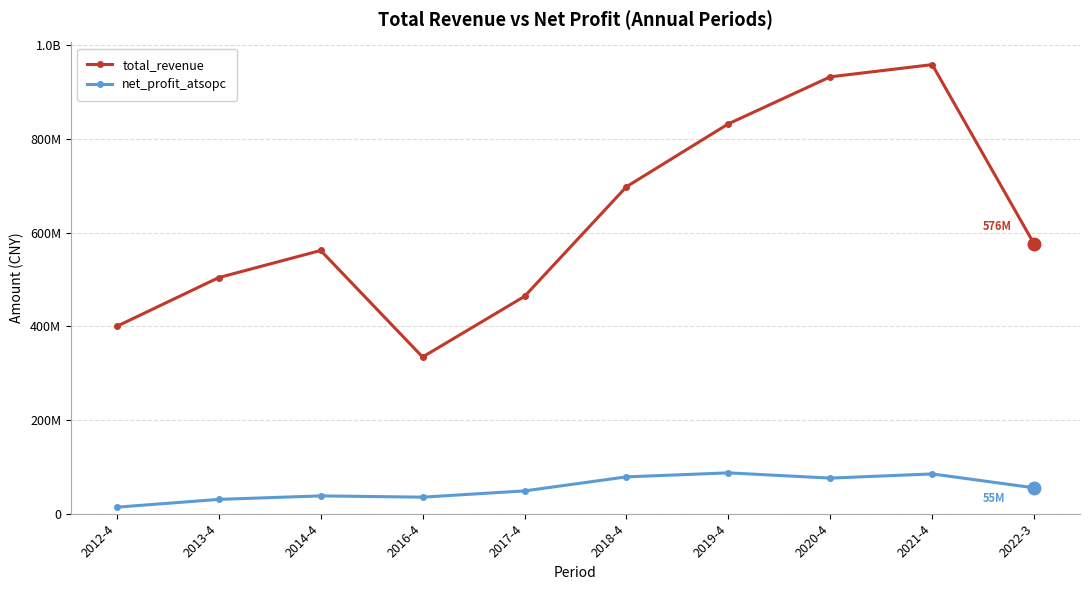

True or false: total_revenue has a value of 503907314.6 at 2013-4.

True